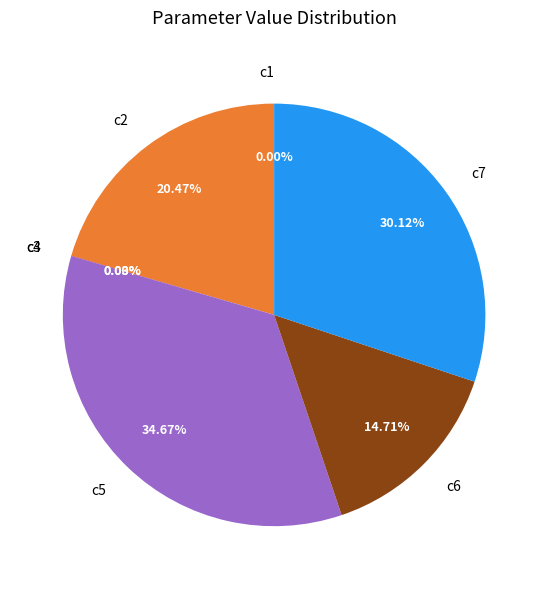

Is the sum of c2 and c7 greater than half?

Yes